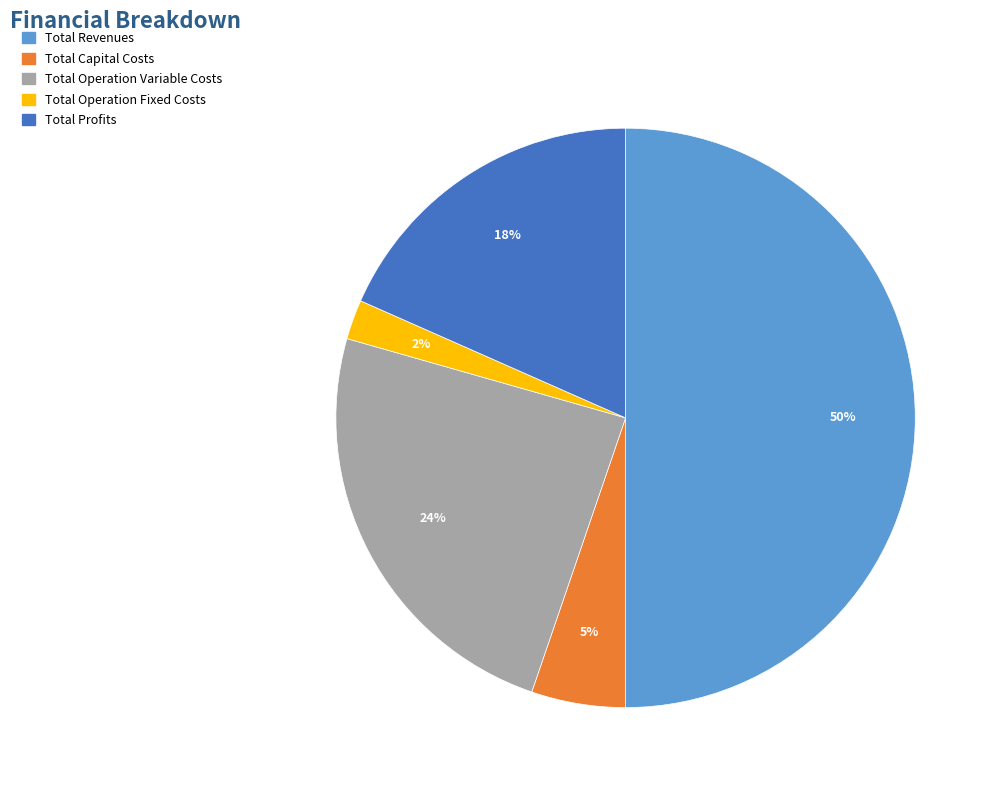

Count the number of slices in the pie.

5